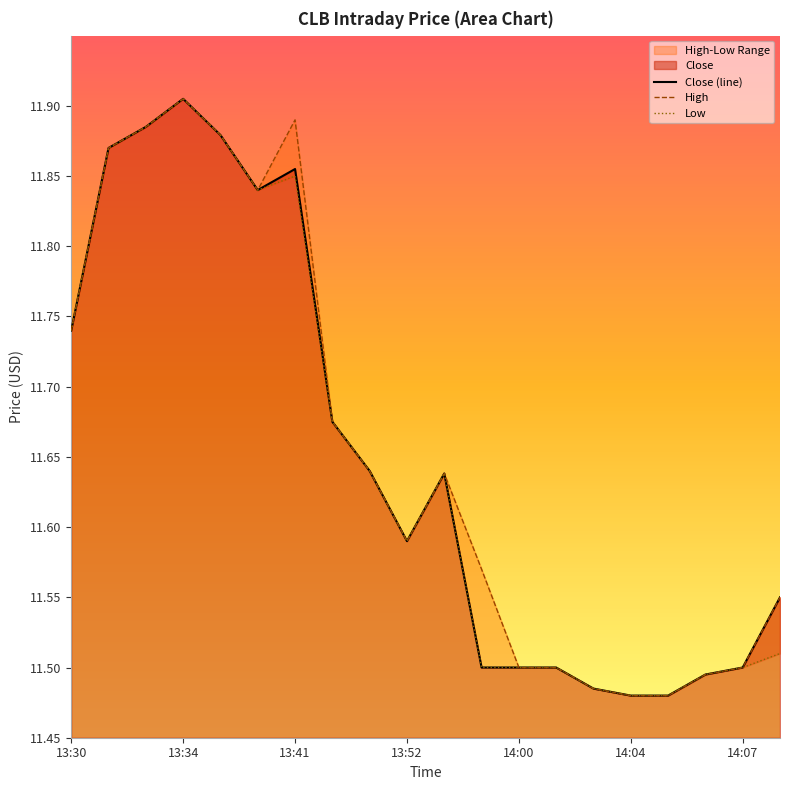

What is the value of the Close point at the 7th from the left?

11.9